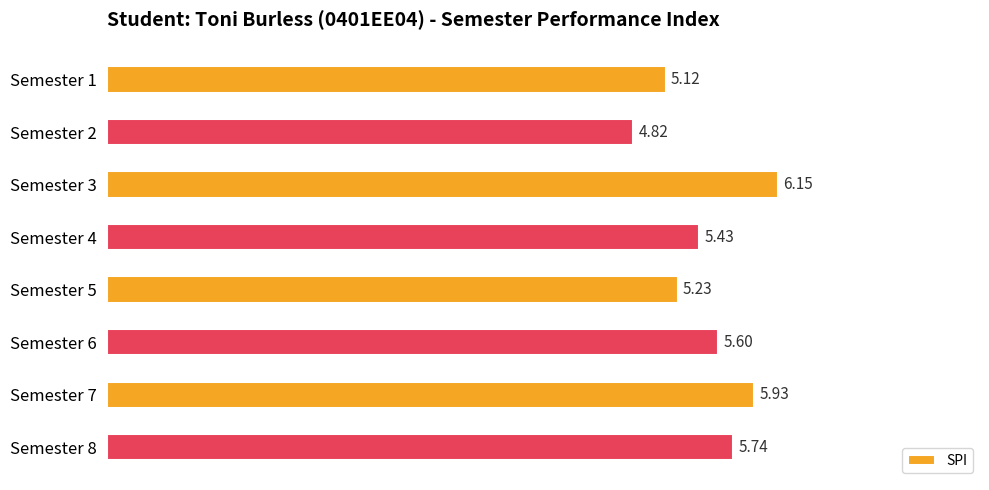

What is the difference between the maximum and second lowest values?

1.0